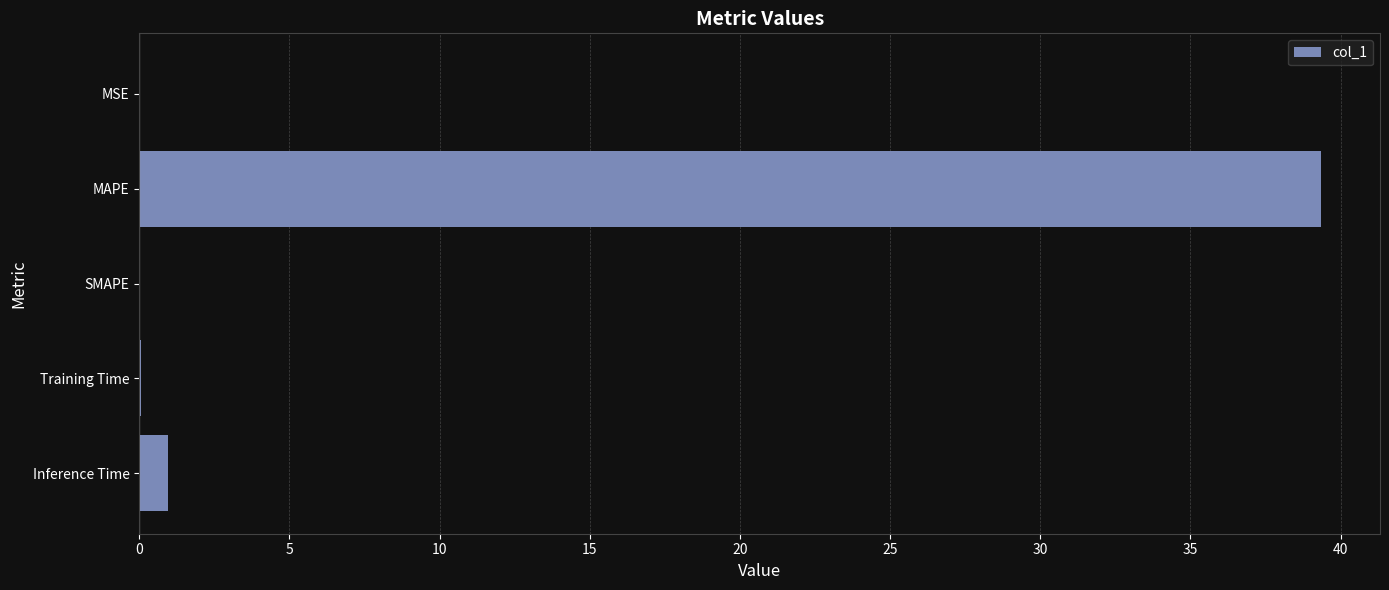

True or false: the data shows 1.0 at Inference Time.

True